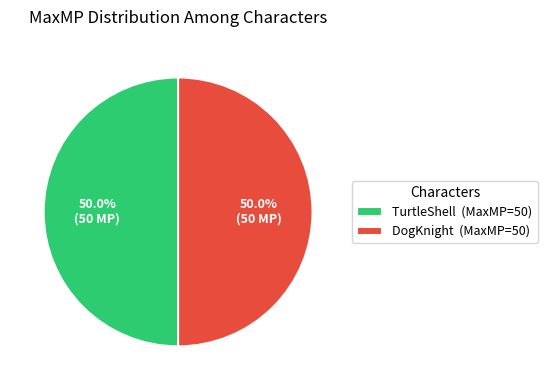

What is the ratio of the value at DogKnight (MaxMP=50) to the value at TurtleShell (MaxMP=50)?

1.0